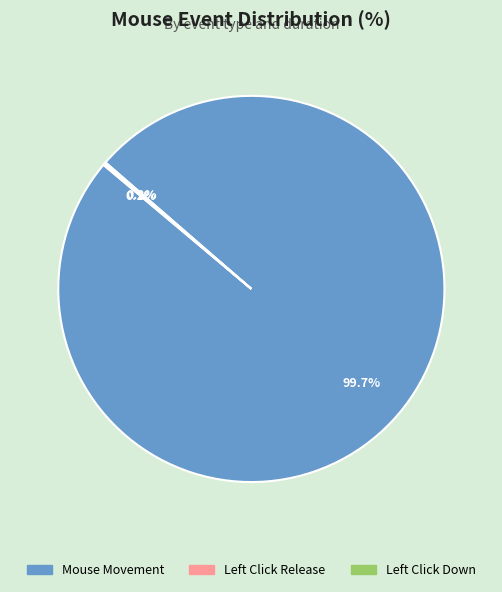

Does any single category account for the majority?

Yes